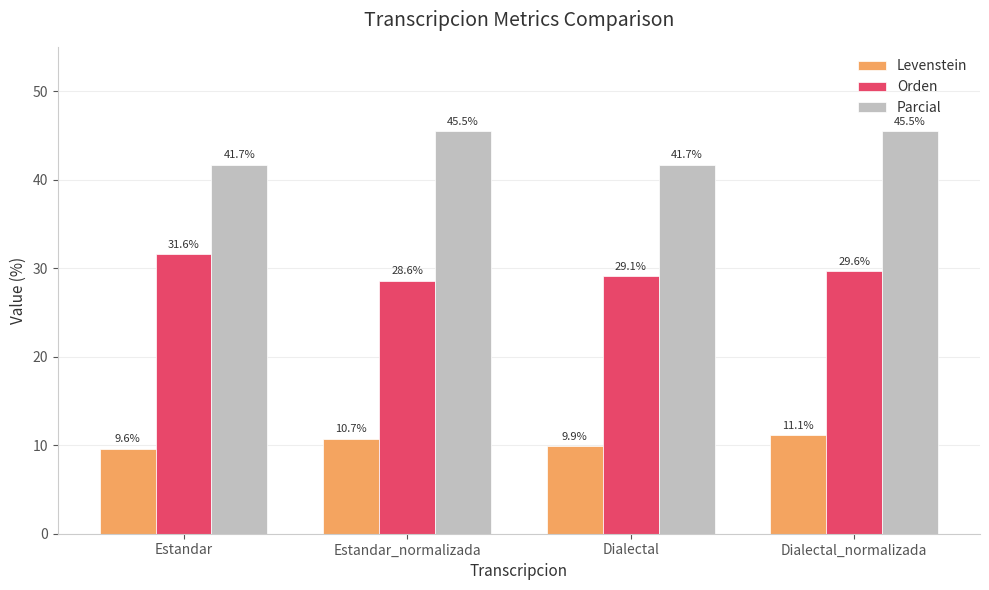

What is the label of the 3rd bar from the right?

Estandar_normalizada